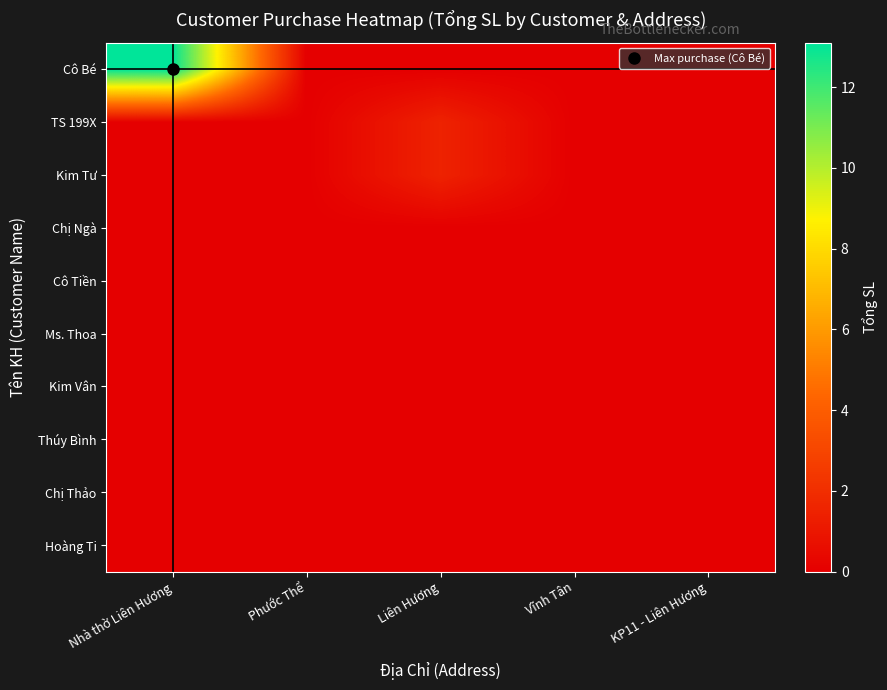

Reading left to right, list all the values displayed in this chart.

Cô Bé: Nhà thờ Liên Hương=13.1	Phước Thể=0.0	Liên Hương=0.0	Vĩnh Tân=0.0	KP11 - Liên Hương=0.0
TS 199X: Nhà thờ Liên Hương=0.0	Phước Thể=0.0	Liên Hương=1.5	Vĩnh Tân=0.0	KP11 - Liên Hương=0.0
Kim Tư: Nhà thờ Liên Hương=0.0	Phước Thể=0.0	Liên Hương=1.5	Vĩnh Tân=0.0	KP11 - Liên Hương=0.0
Chị Ngà: Nhà thờ Liên Hương=0.0	Phước Thể=0.0	Liên Hương=0.0	Vĩnh Tân=0.0	KP11 - Liên Hương=0.0
Cô Tiền: Nhà thờ Liên Hương=0.0	Phước Thể=0.0	Liên Hương=0.0	Vĩnh Tân=0.0	KP11 - Liên Hương=0.0
Ms. Thoa: Nhà thờ Liên Hương=0.0	Phước Thể=0.0	Liên Hương=0.0	Vĩnh Tân=0.0	KP11 - Liên Hương=0.0
Kim Vân: Nhà thờ Liên Hương=0.0	Phước Thể=0.0	Liên Hương=0.0	Vĩnh Tân=0.0	KP11 - Liên Hương=0.0
Thúy Bình: Nhà thờ Liên Hương=0.0	Phước Thể=0.0	Liên Hương=0.0	Vĩnh Tân=0.0	KP11 - Liên Hương=0.0
Chị Thảo: Nhà thờ Liên Hương=0.0	Phước Thể=0.0	Liên Hương=0.0	Vĩnh Tân=0.0	KP11 - Liên Hương=0.0
Hoàng Ti: Nhà thờ Liên Hương=0.0	Phước Thể=0.0	Liên Hương=0.0	Vĩnh Tân=0.0	KP11 - Liên Hương=0.0